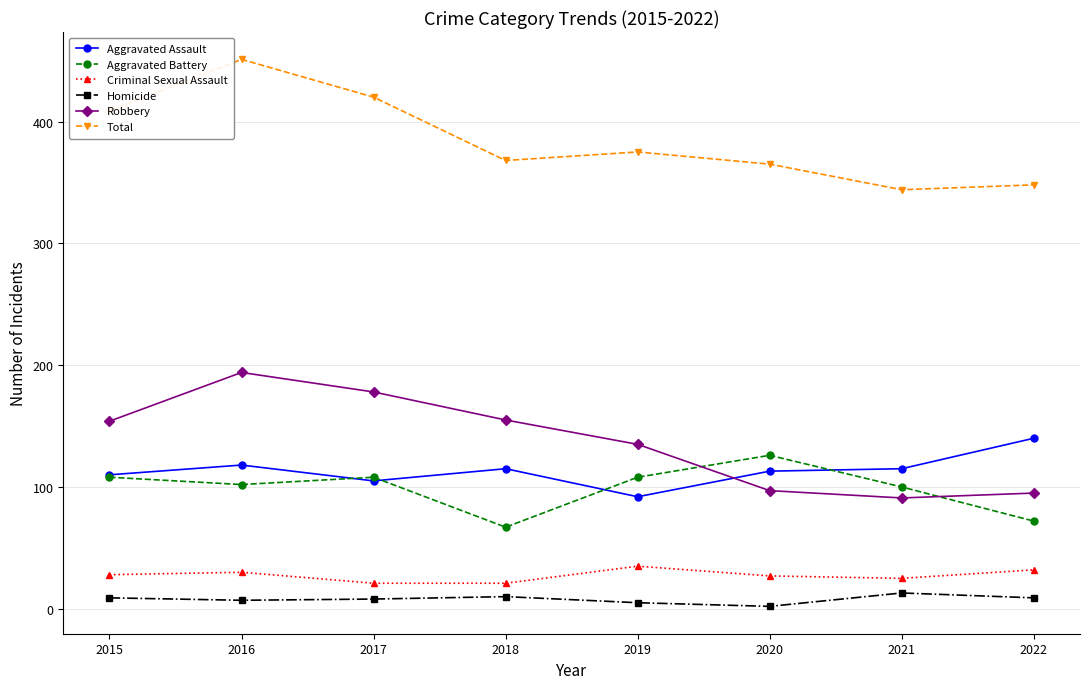

What is the approximate value of Homicide at 2022?

9